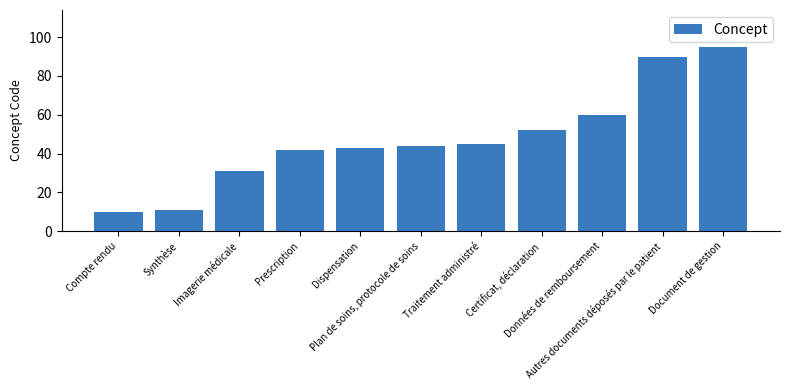

List the labels in order of value, largest first.

Document de gestion, Autres documents déposés par le patient, Données de remboursement, Certificat, déclaration, Traitement administré, Plan de soins, protocole de soins, Dispensation, Prescription, Imagerie médicale, Synthèse, Compte rendu